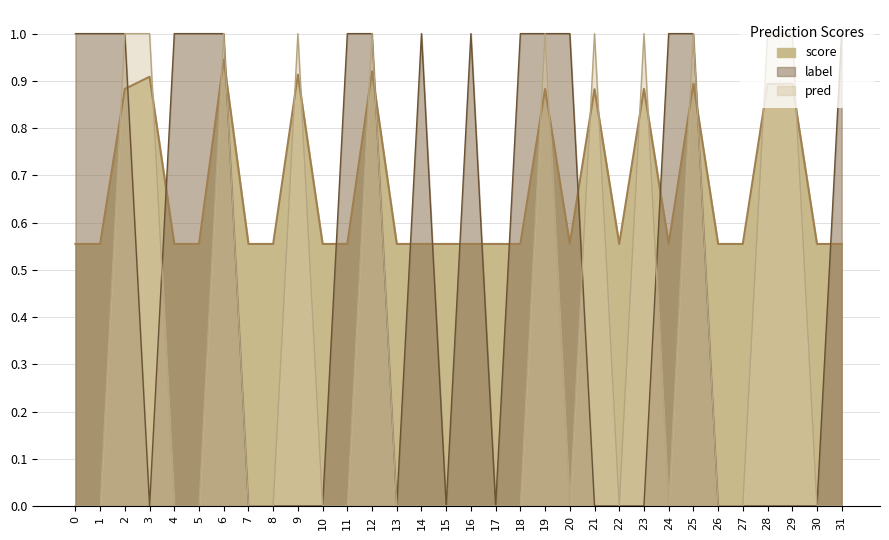

Reading right to left, extract all data points from this chart.

score: 0.6	0.6	0.9	0.9	0.6	0.6	0.9	0.6	0.9	0.6	0.9	0.6	0.9	0.6	0.6	0.6	0.6	0.6	0.6	0.9	0.6	0.6	0.9	0.6	0.6	0.9	0.6	0.6	0.9	0.9	0.6	0.6
label: 1.0	0.0	0.0	0.0	0.0	0.0	1.0	1.0	0.0	0.0	0.0	1.0	1.0	1.0	0.0	1.0	0.0	1.0	0.0	1.0	1.0	0.0	0.0	0.0	0.0	1.0	1.0	1.0	0.0	1.0	1.0	1.0
pred: 0.0	0.0	1.0	1.0	0.0	0.0	1.0	0.0	1.0	0.0	1.0	0.0	1.0	0.0	0.0	0.0	0.0	0.0	0.0	1.0	0.0	0.0	1.0	0.0	0.0	1.0	0.0	0.0	1.0	1.0	0.0	0.0